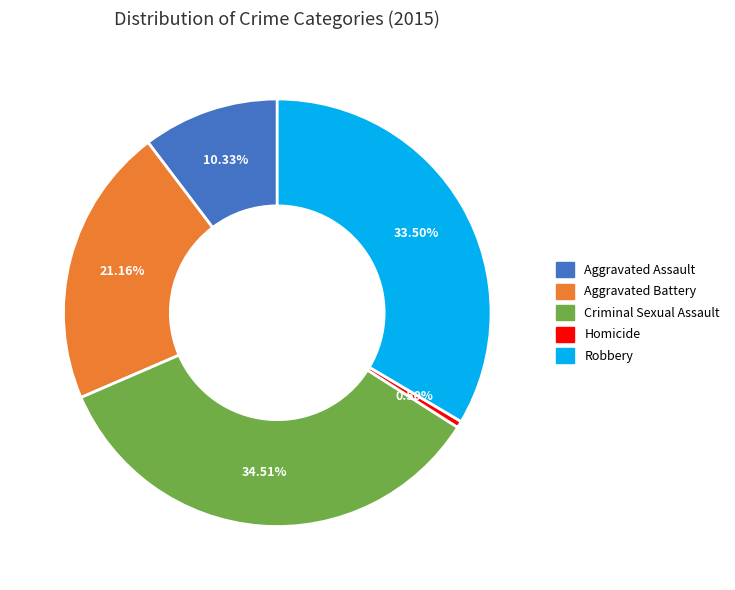

Between Homicide and Robbery, which is larger?

Robbery